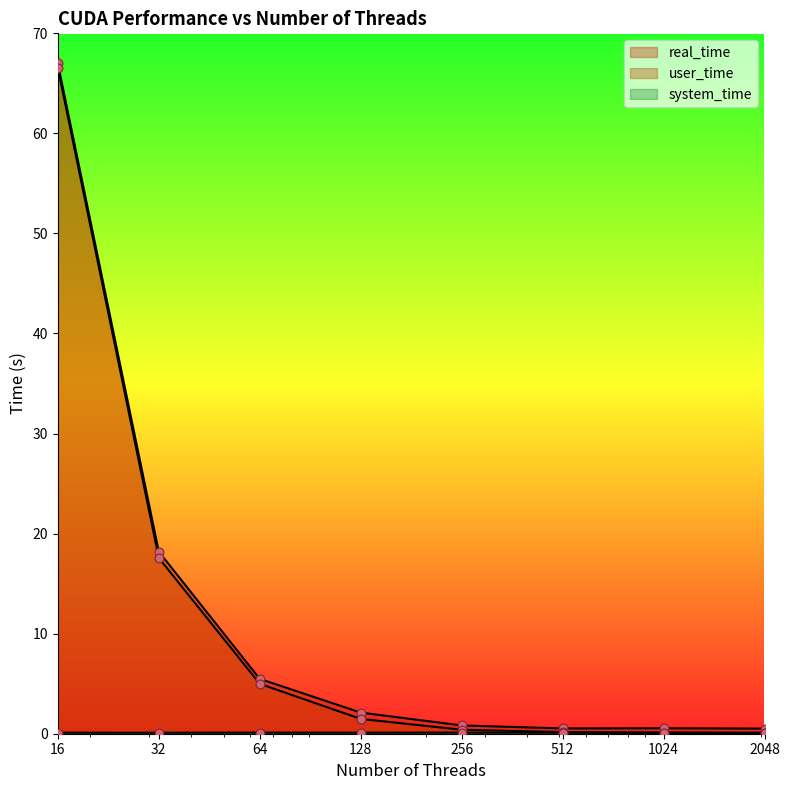

At which category is the sum across all series the highest?

16